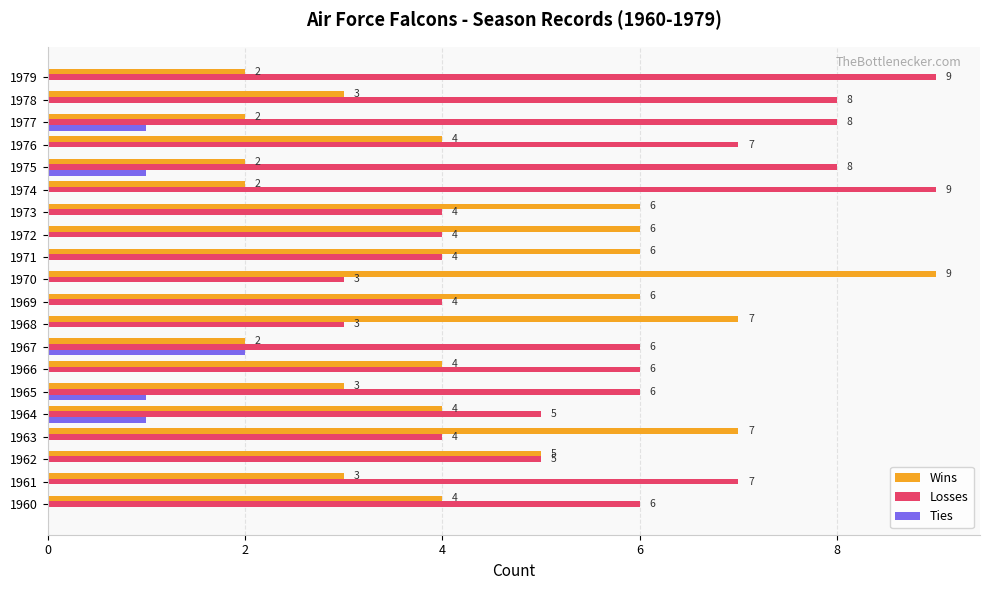

True or false: Losses has a value of 2 at 1972.

False